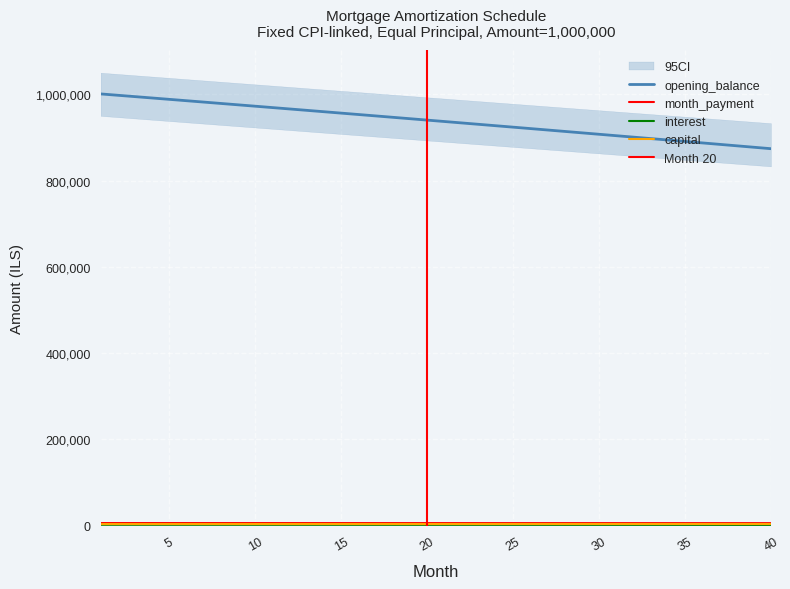

Is this an area chart (filled region under the line)?

No